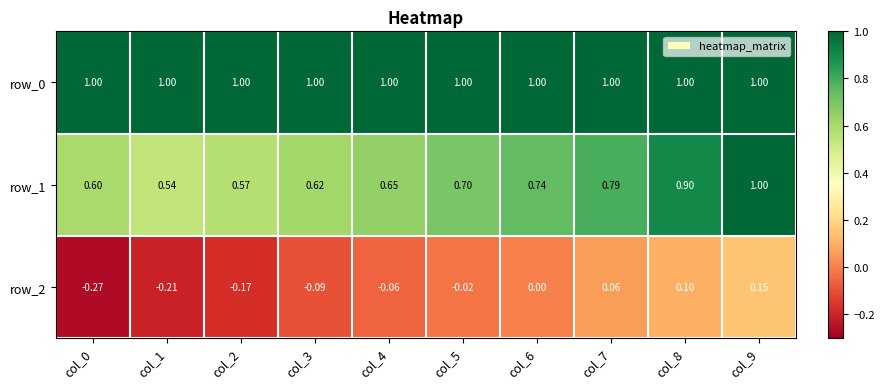

What is the total value across all series at col_1?

1.3